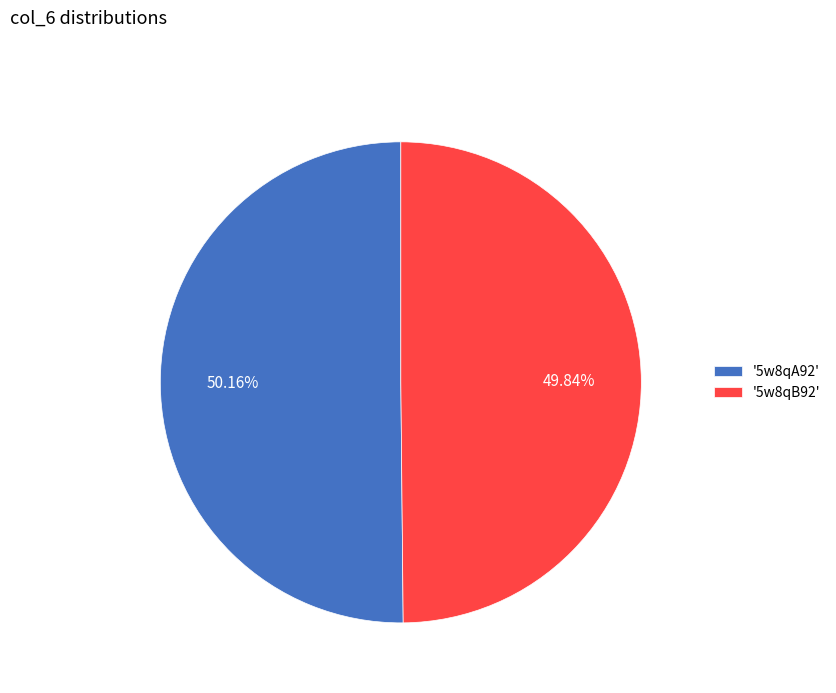

What is the ratio of the value at '5w8qA92' to the value at '5w8qB92'?

1.0